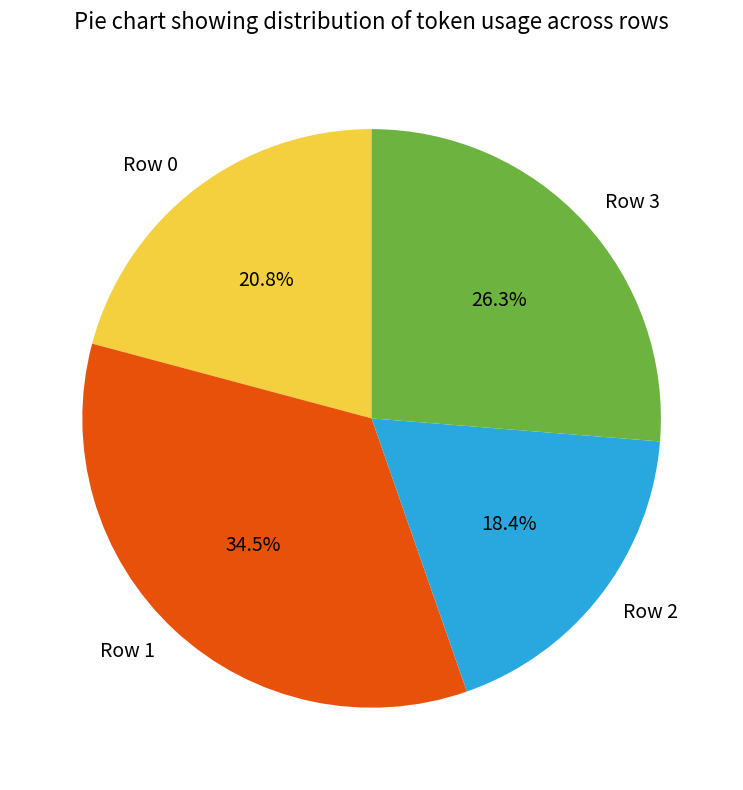

Count the number of slices in the pie.

4